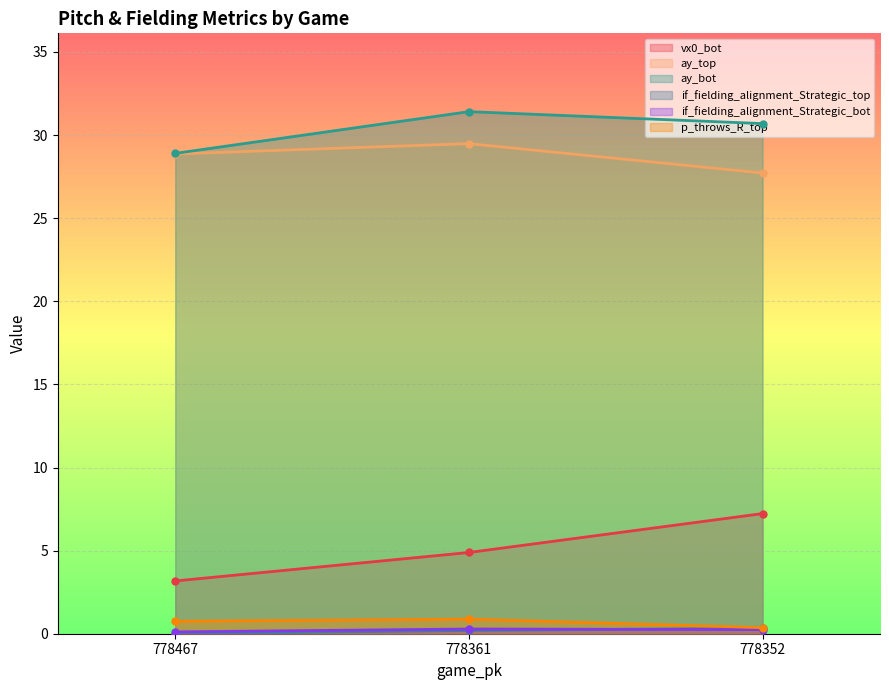

Reading left to right, extract all data points from this chart.

vx0_bot: 3.2	4.9	7.2
ay_top: 28.9	29.5	27.7
ay_bot: 28.9	31.4	30.7
if_fielding_alignment_Strategic_top: 0.0	0.2	0.3
if_fielding_alignment_Strategic_bot: 0.1	0.3	0.2
p_throws_R_top: 0.7	0.9	0.4